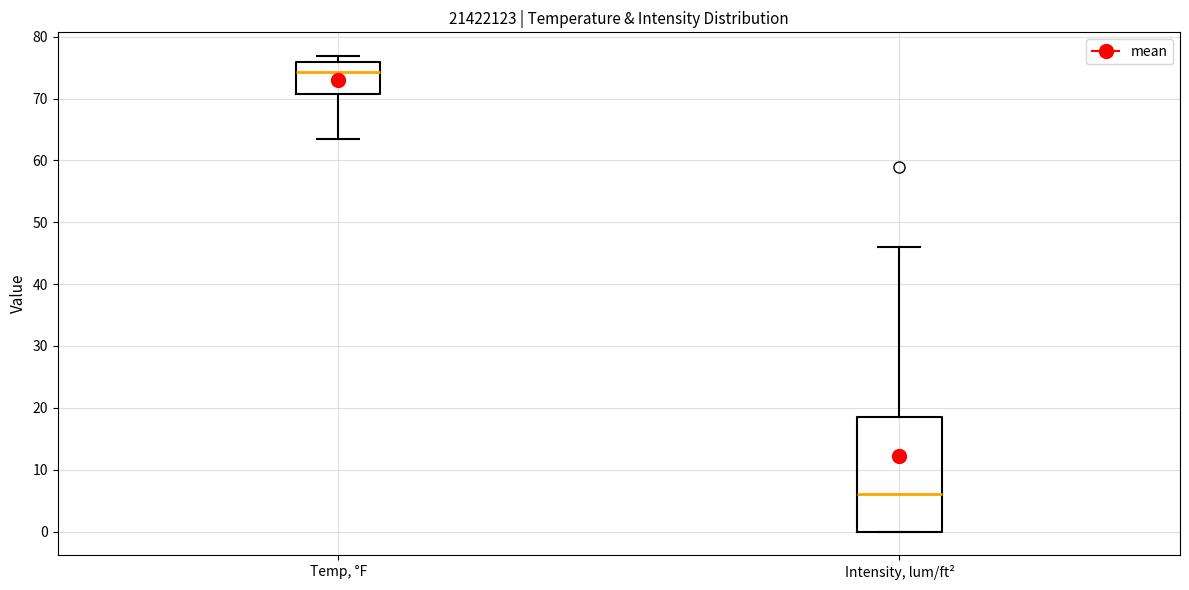

Which box is the tallest, from its lower edge to its upper edge?

Intensity, lum/ft²